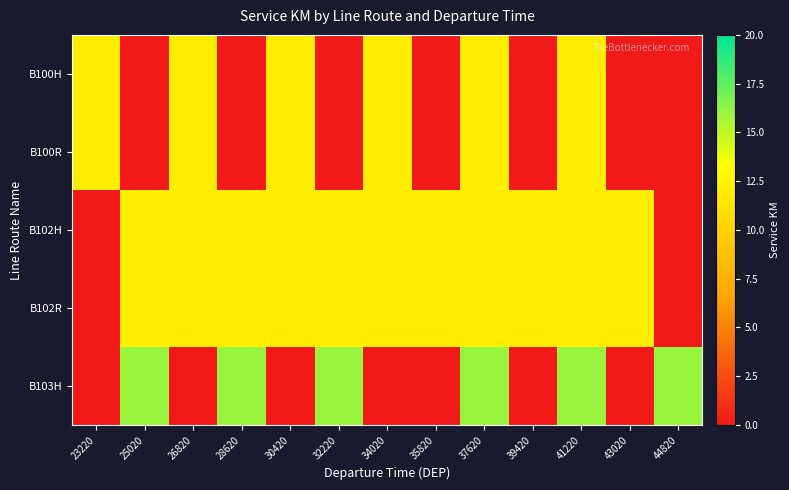

Reading left to right, list all the values displayed in this chart.

B100H: 23220=12	25020=0	26820=12	28620=0	30420=12	32220=0	34020=12	35820=0	37620=12	39420=0	41220=12	43020=0	44820=0
B100R: 23220=12	25020=0	26820=12	28620=0	30420=12	32220=0	34020=12	35820=0	37620=12	39420=0	41220=12	43020=0	44820=0
B102H: 23220=0	25020=12	26820=12	28620=12	30420=12	32220=12	34020=12	35820=12	37620=12	39420=12	41220=12	43020=12	44820=0
B102R: 23220=0	25020=12	26820=12	28620=12	30420=12	32220=12	34020=12	35820=12	37620=12	39420=12	41220=12	43020=12	44820=0
B103H: 23220=0	25020=16	26820=0	28620=16	30420=0	32220=16	34020=0	35820=0	37620=16	39420=0	41220=16	43020=0	44820=16